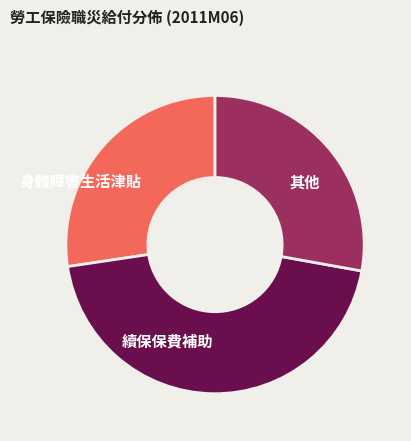

Which has a higher value, 其他 or 續保保費補助?

續保保費補助